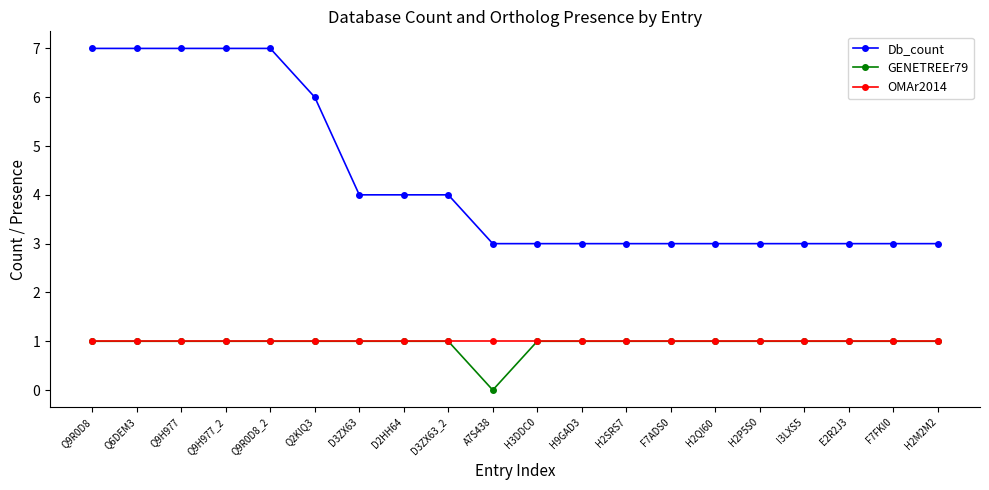

Which series has the largest range (max minus min)?

Db_count